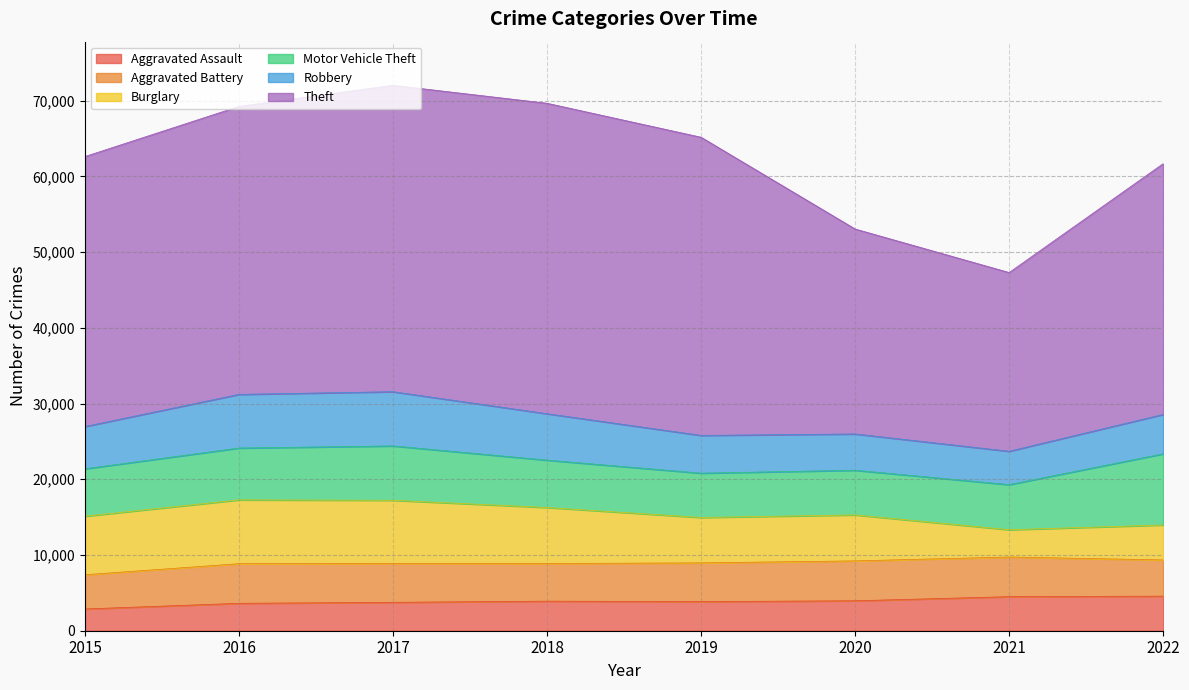

What is the difference between the maximum and minimum values in the Aggravated Assault series?

1695